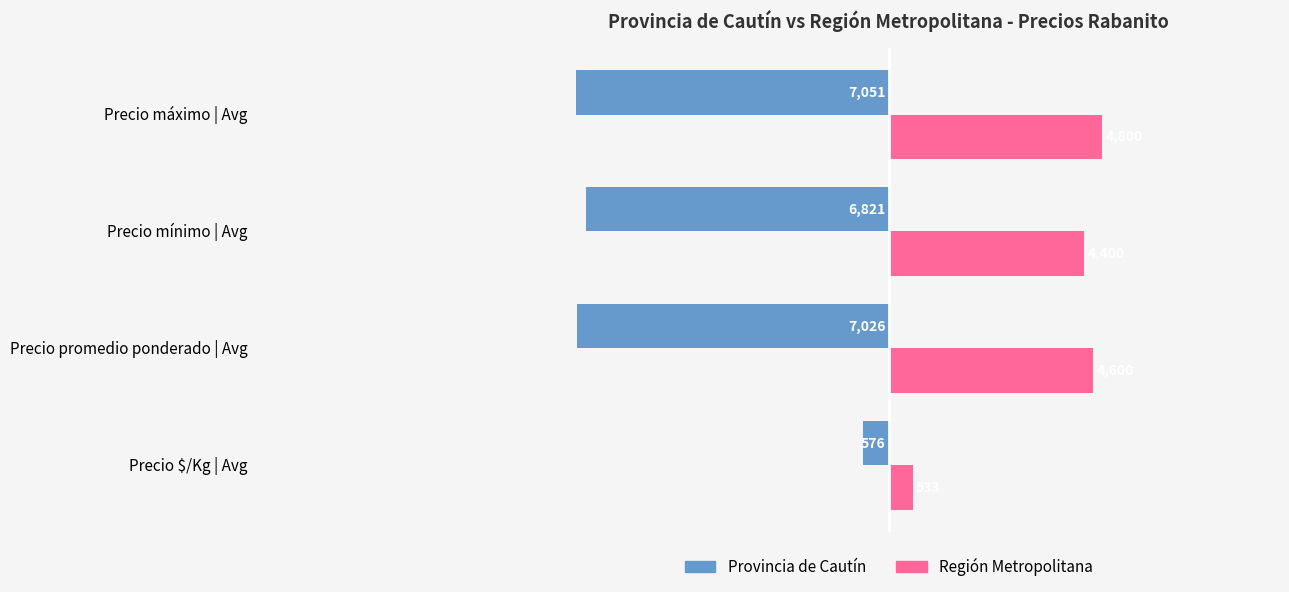

What is the total value across all series at Precio máximo | Avg?

-2251